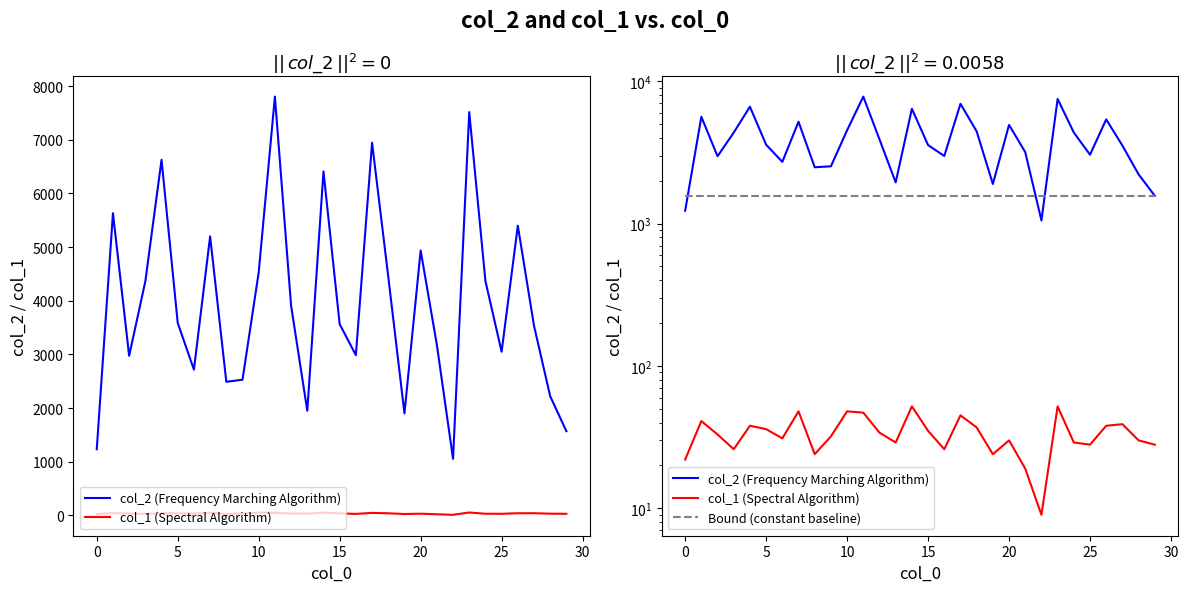

True or false: col_1 (Spectral Algorithm) and Bound (constant baseline) intersect in this chart.

False